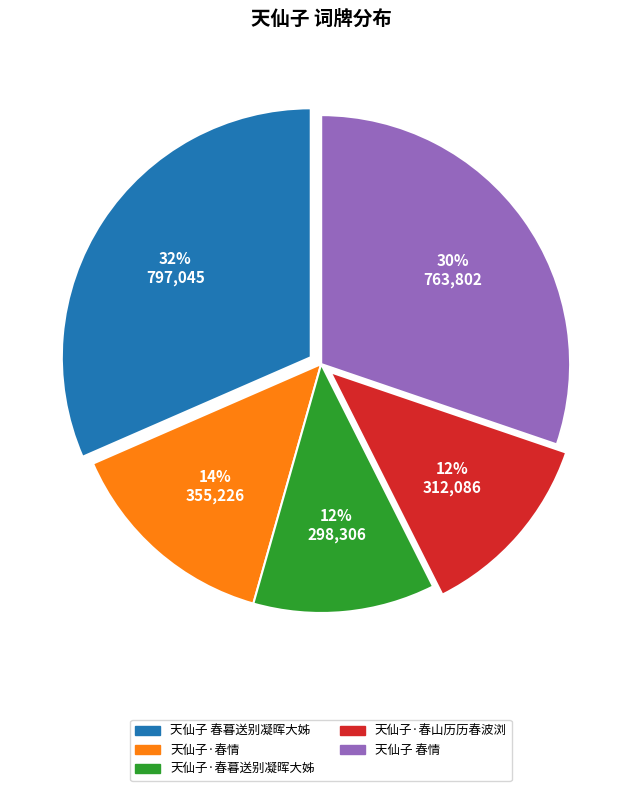

Which slice is the largest?

天仙子 春暮送别凝晖大姊